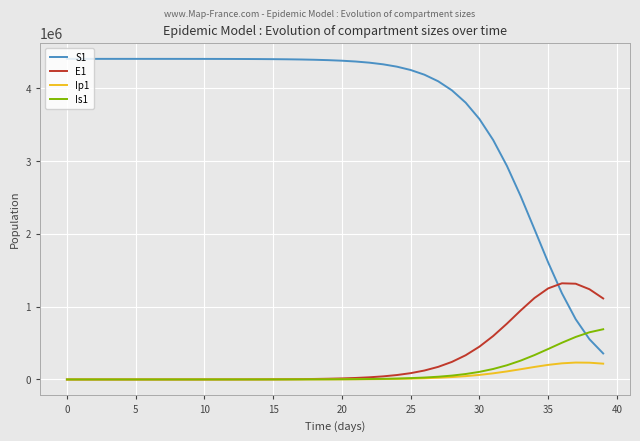

List the series in order of their peak value, highest first.

S1, E1, Is1, Ip1